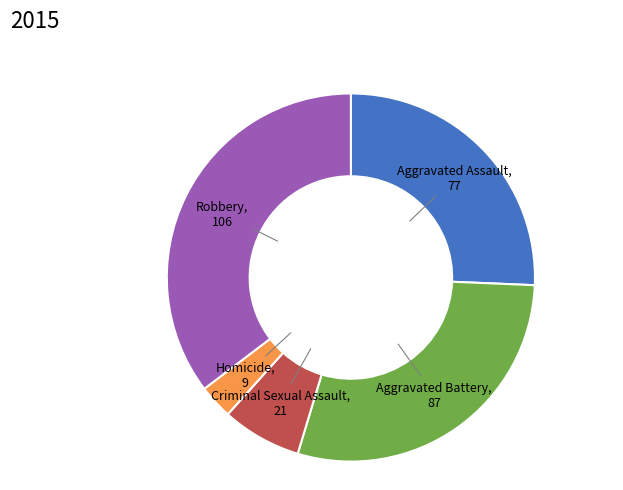

Is there any slice that represents more than half of the pie?

No